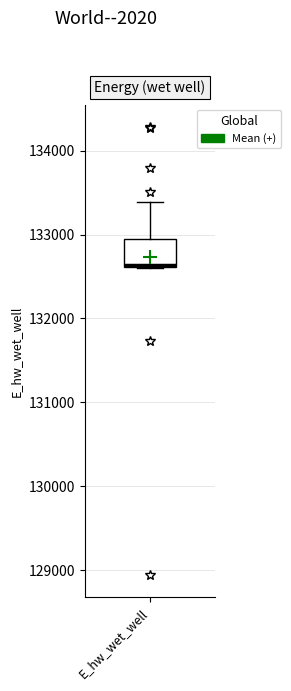

Transcribe this box plot: give where the median line is, the range the box spans, and where the two whiskers end, as read against the y-axis. The values are not printed on the chart, so give them approximately, as read against the axis.

median 132600, box 132600 to 132900, whiskers 132600 to 133400